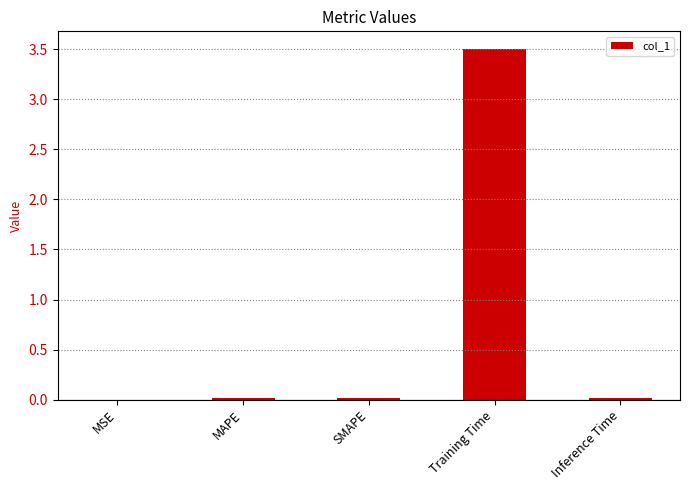

Between MAPE and Training Time, which is larger?

Training Time